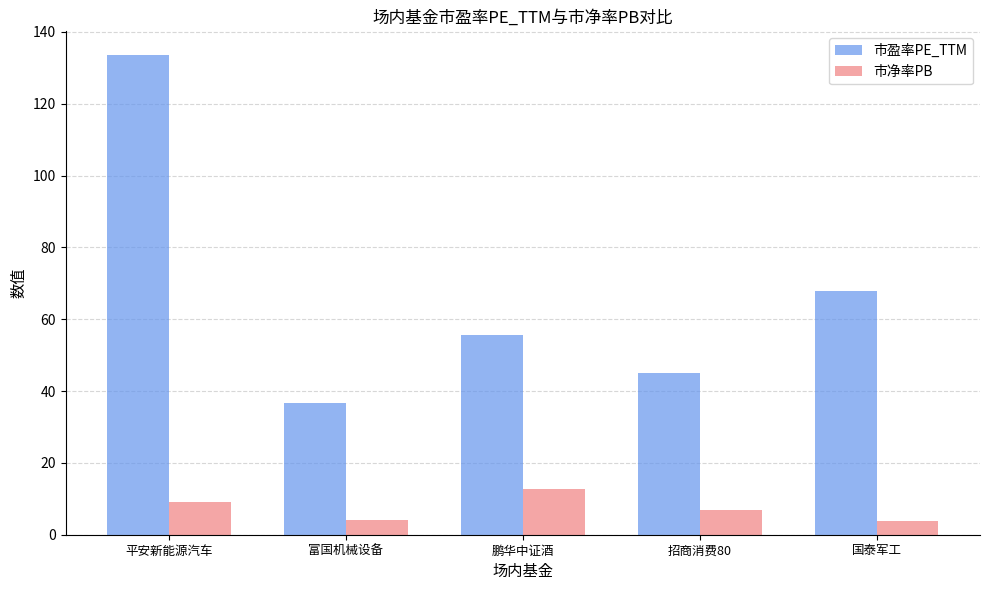

The 市盈率PE_TTM series shows 55.6 at 鹏华中证酒. True or false?

True